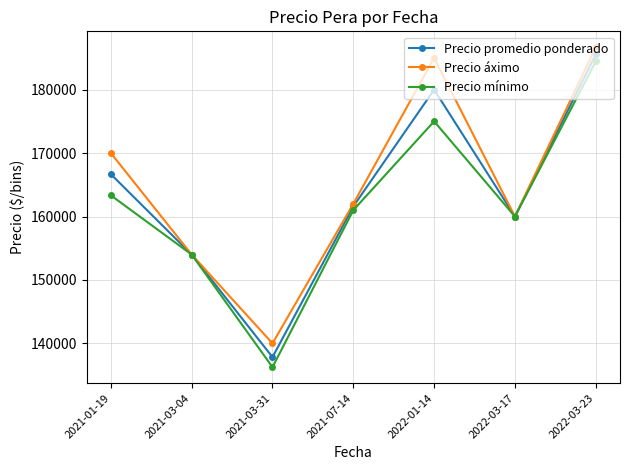

At which label is Precio mínimo closest to 160347?

2022-03-17